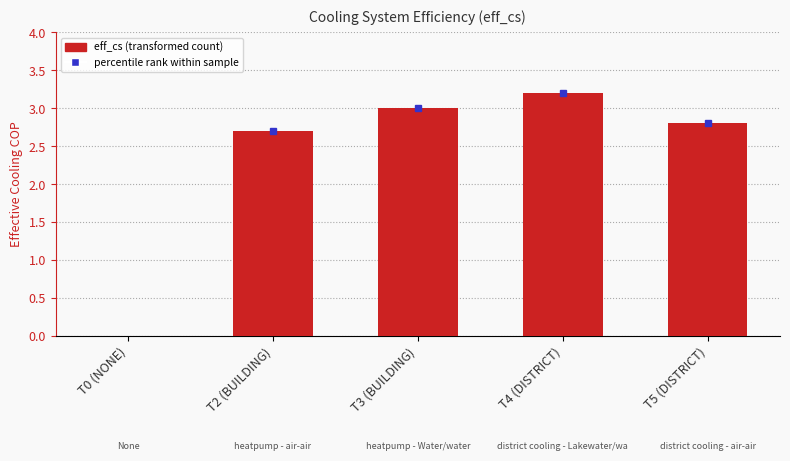

Which category has the highest value across all series?

T4 (DISTRICT)